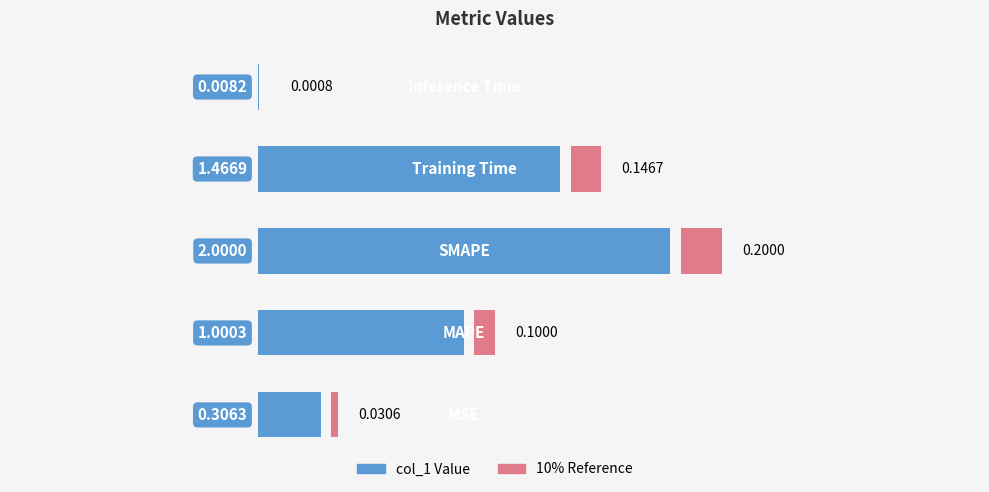

Reading left to right, transcribe all the data shown in this chart.

0.3	1.0	2.0	1.5	0.0